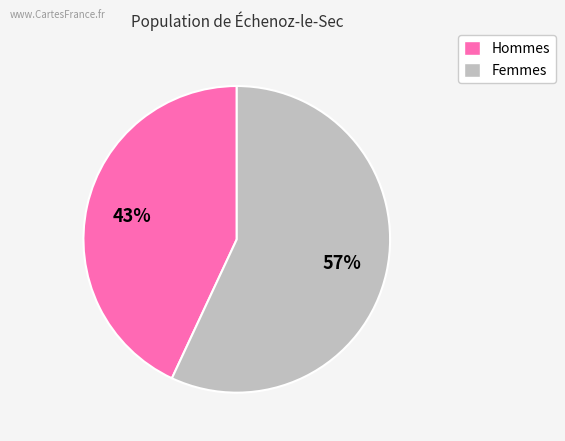

To the nearest percent, what is the difference between the largest and smallest slice percentages?

14%